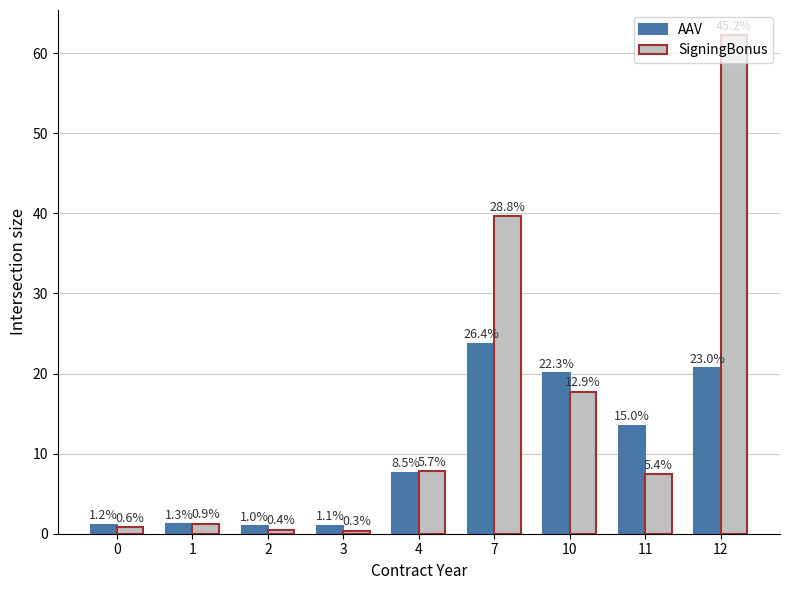

Rank the series by their average value, from lowest to highest.

AAV, SigningBonus